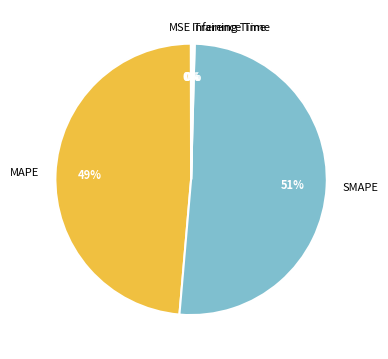

Is it true that MAPE is 57% of the pie?

False